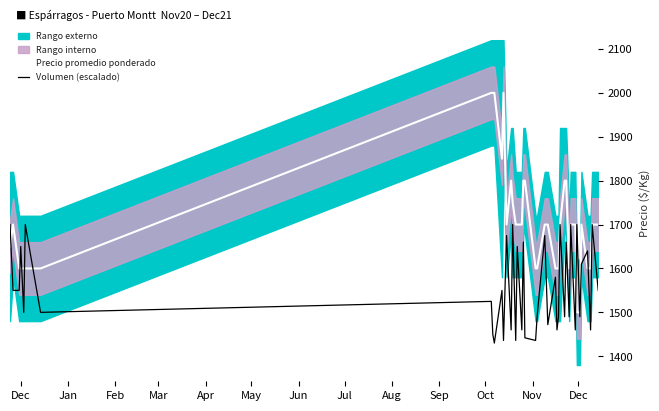

Count the number of categories in the chart.

40